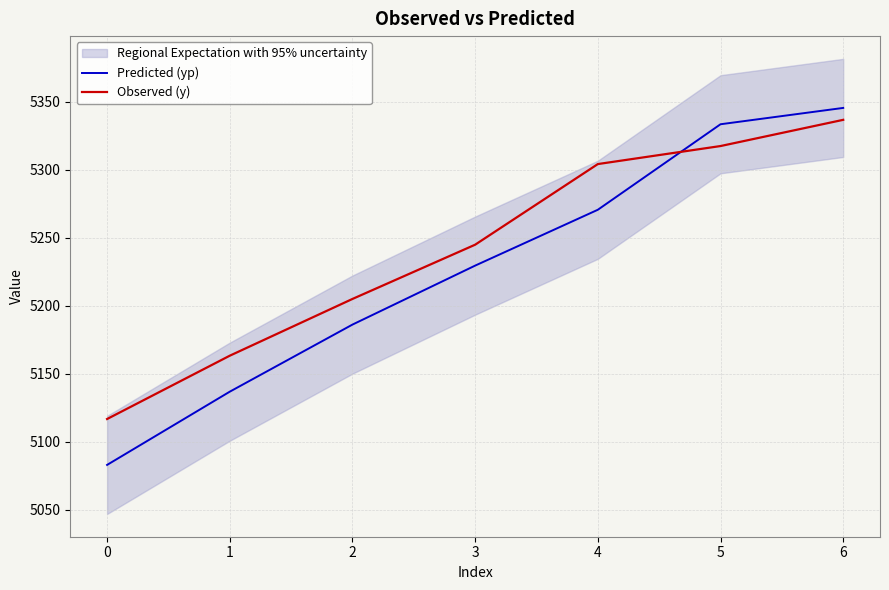

Reading left to right, extract all data points from this chart.

Predicted (yp): 5083.1	5137.0	5186.3	5229.6	5270.7	5333.6	5345.6
Observed (y): 5116.9	5163.4	5205.1	5245.0	5304.3	5317.6	5336.8